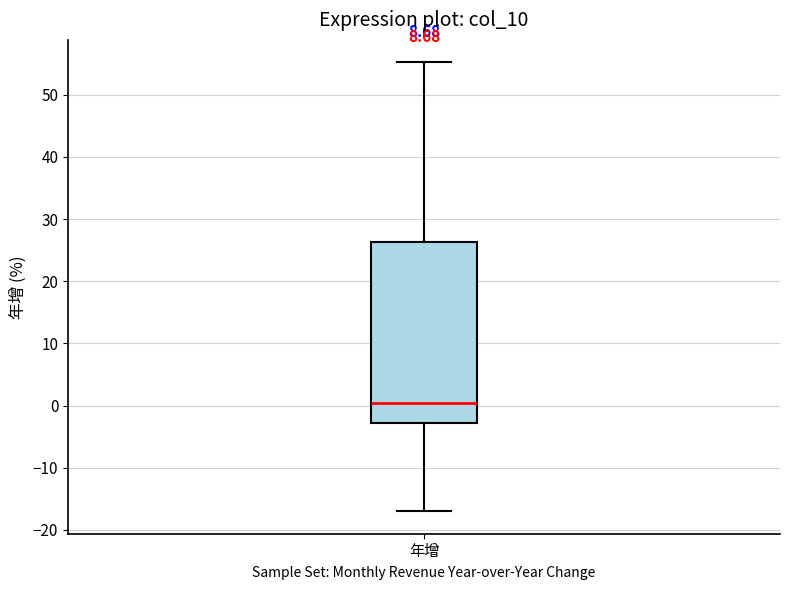

Transcribe this box plot: give where the median line is, the range the box spans, and where the two whiskers end, as read against the y-axis. The values are not printed on the chart, so give them approximately, as read against the axis.

median 0, box -3 to 26, whiskers -17 to 55